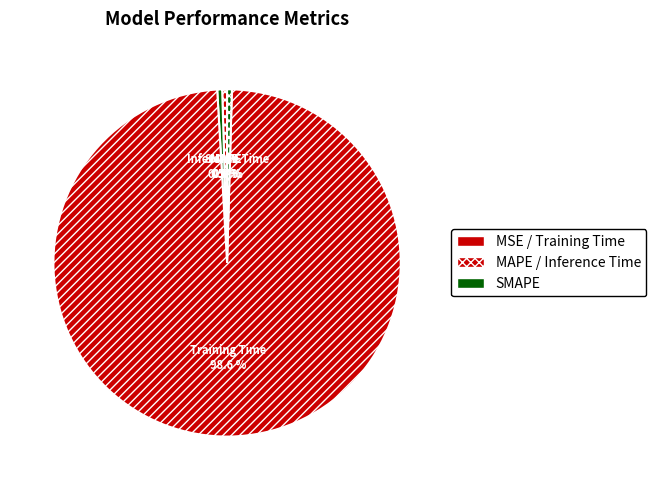

To the nearest percent, what is the difference between the largest and smallest slice percentages?

99%